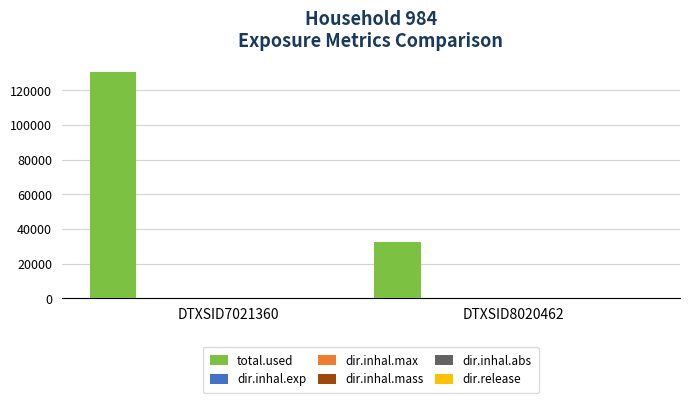

Which category has the highest value across all series?

DTXSID7021360